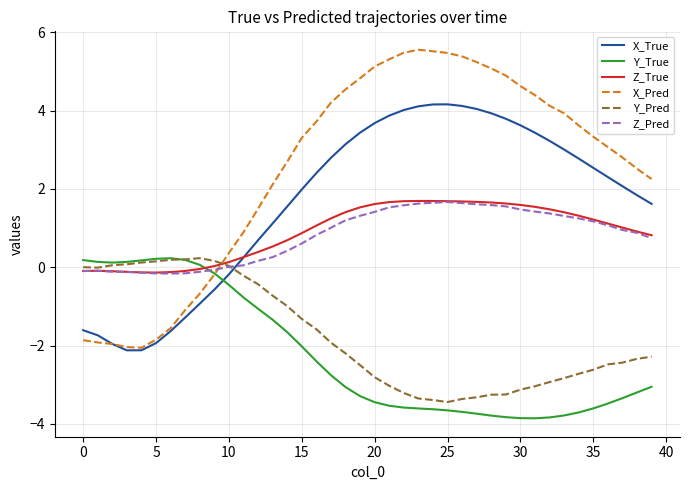

Which series has the largest total across all categories?

X_Pred